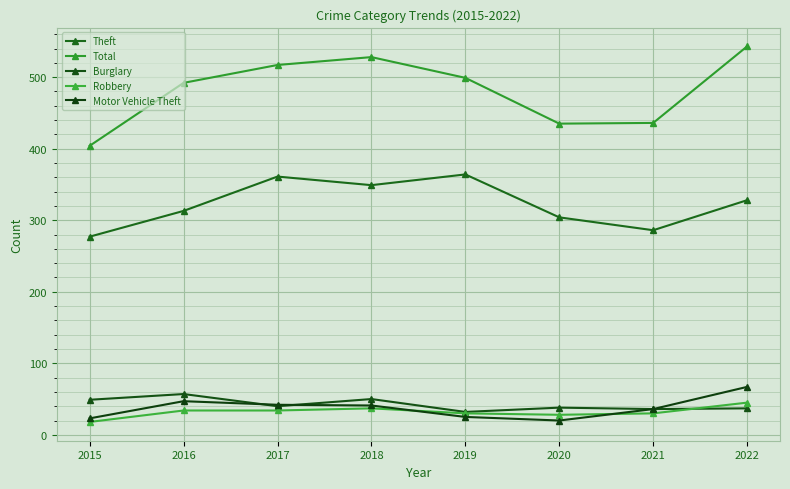

What is the difference between the Theft values at 2021 and 2017?

75